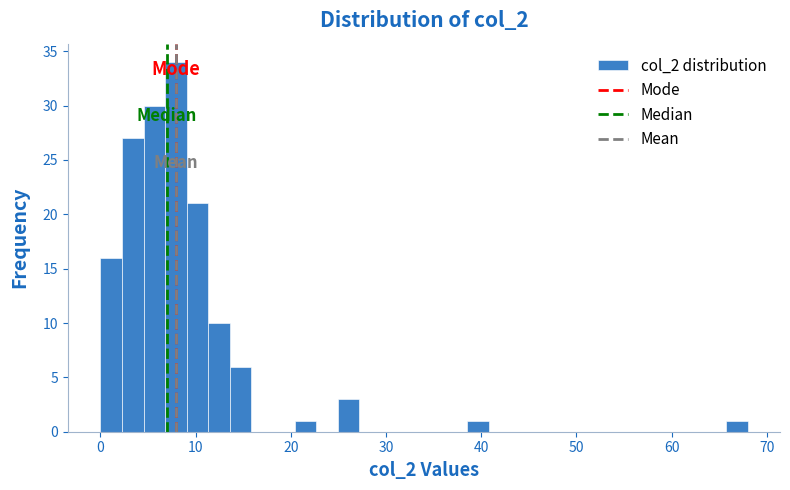

Read against the x-axis, roughly where is the centre of the tallest bar?

8